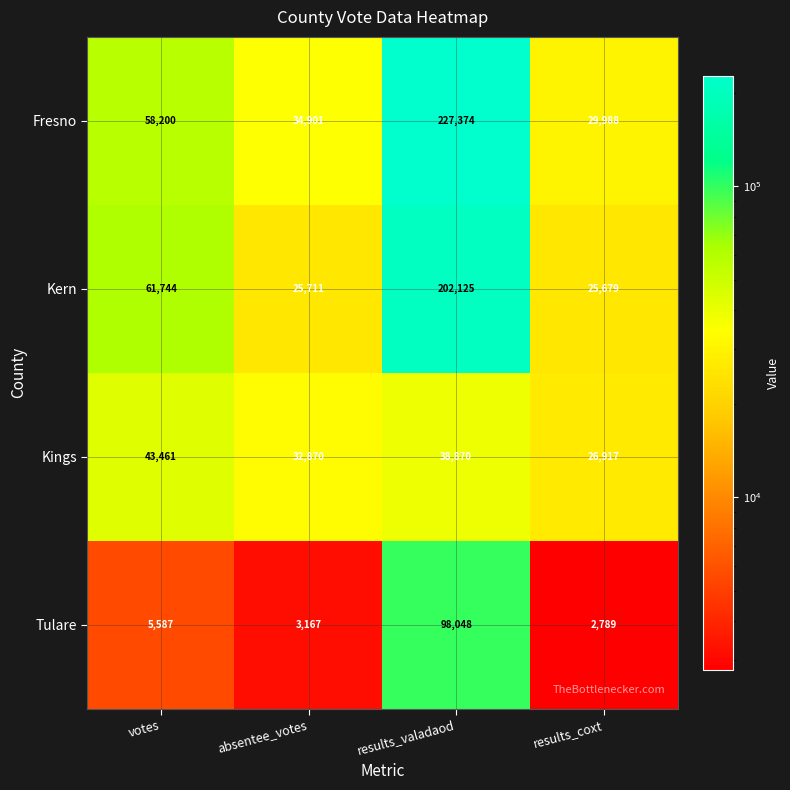

Where is Kings nearest to the value 35189?

absentee_votes